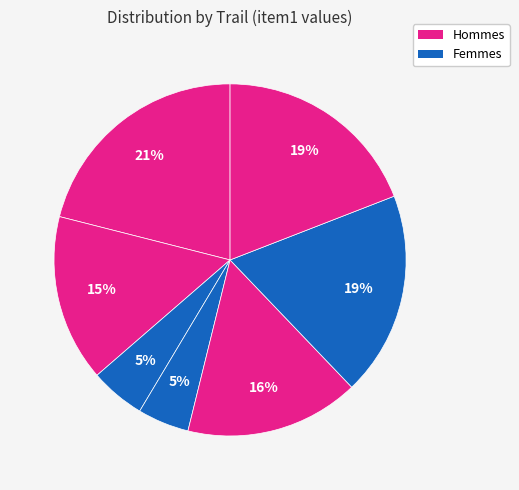

Does any single category account for the majority?

No